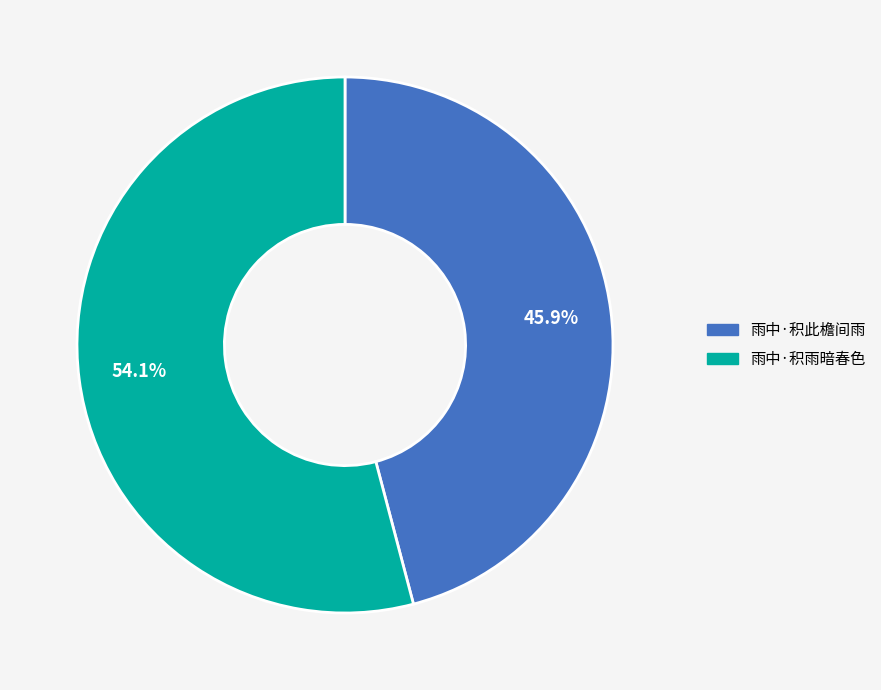

Approximately how many times larger is the value at 雨中·积雨暗春色 compared to 雨中·积此檐间雨?

1.2